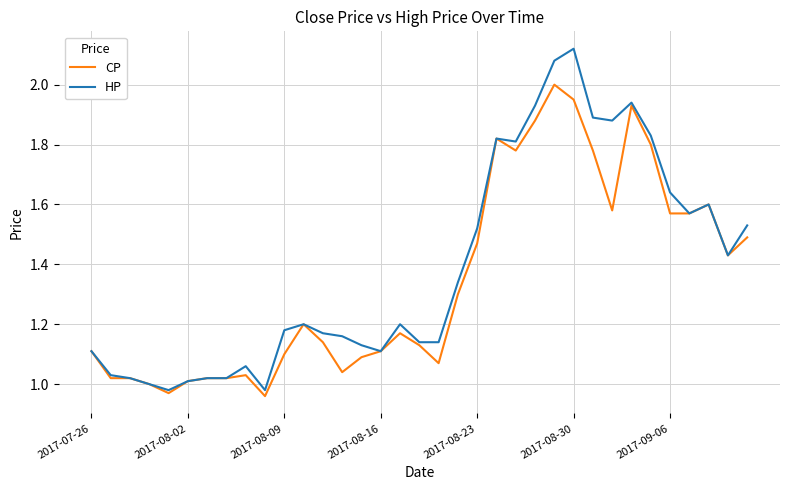

Rank the series by their maximum value, from highest to lowest.

HP, CP